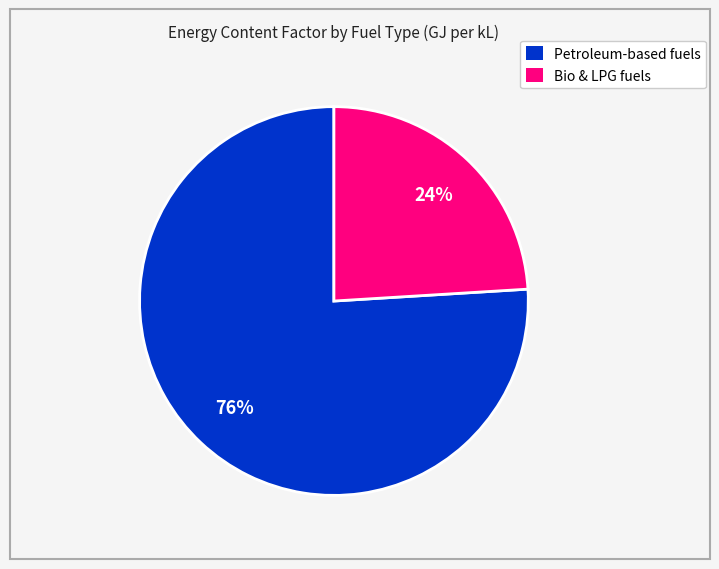

Count the number of slices in the pie.

2